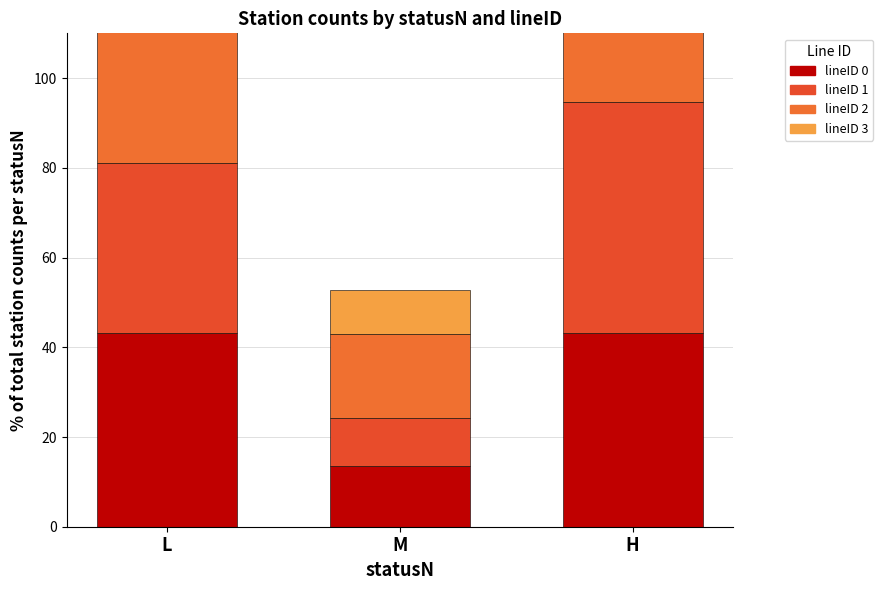

Rank the categories by lineID_1 value from lowest to highest.

M, L, H